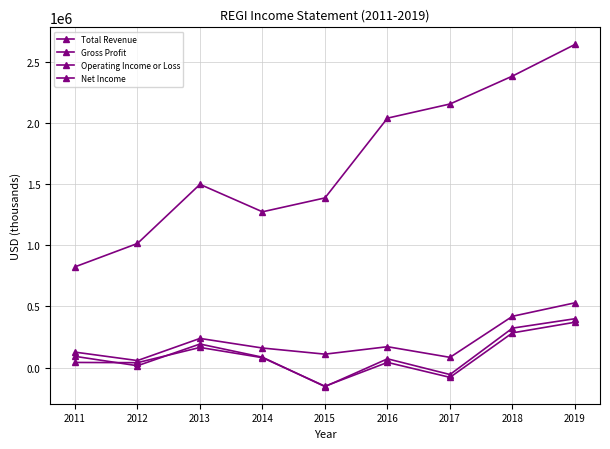

How many categories are shown in the chart?

9